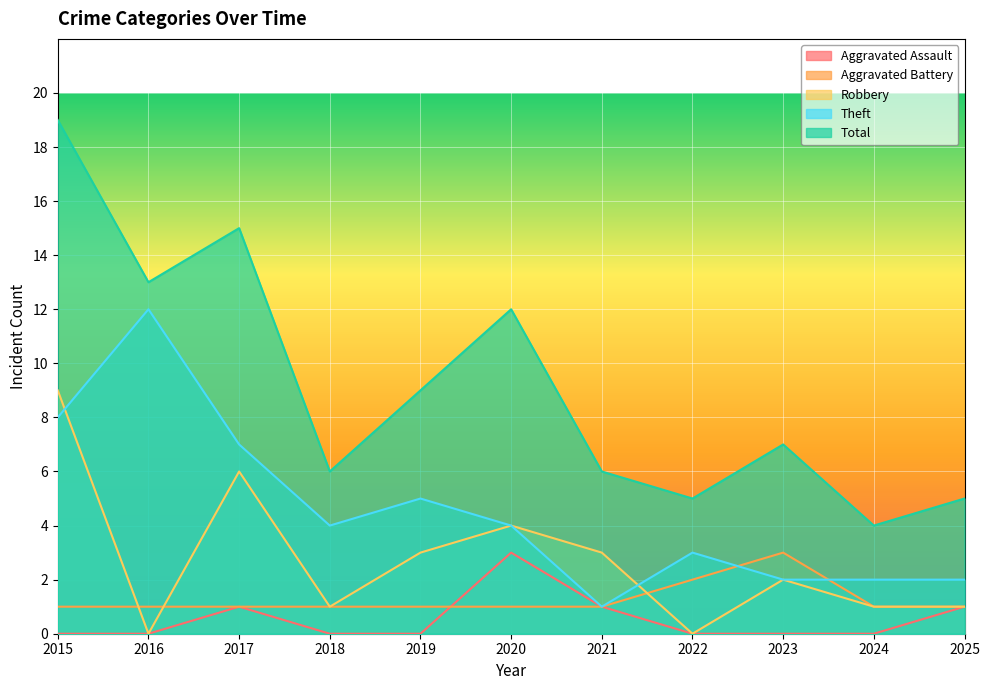

What is the difference between the second highest and minimum values in the Theft series?

7